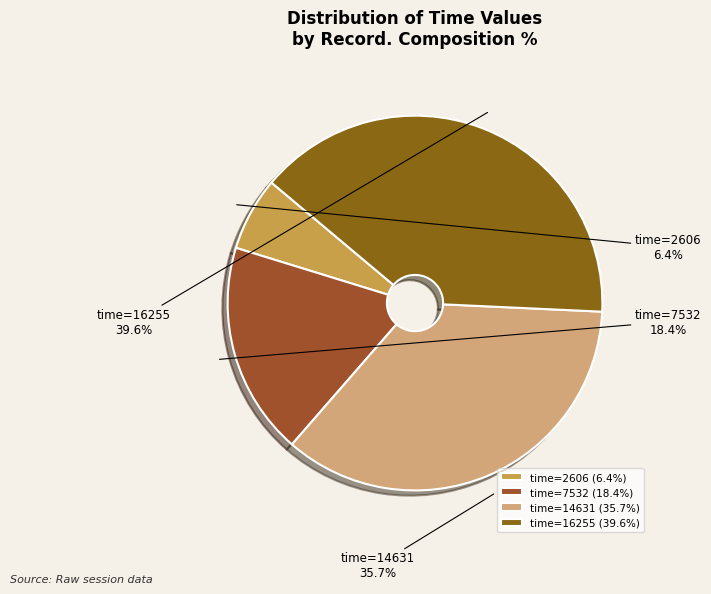

Approximately how many times larger is the value at time=7532 compared to time=14631?

0.5